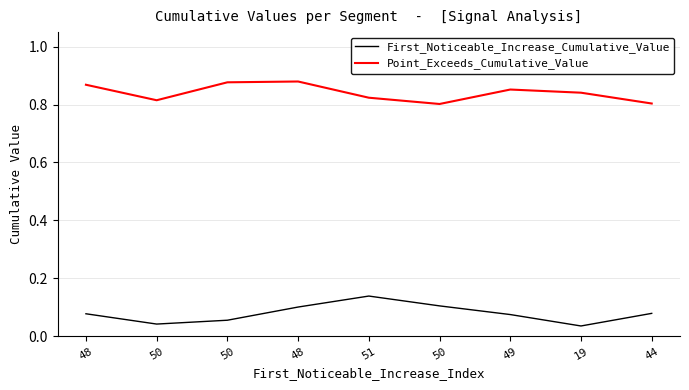

List the labels in order of First_Noticeable_Increase_Cumulative_Value value, largest first.

51, 50, 48, 44, 48, 49, 50, 50, 19